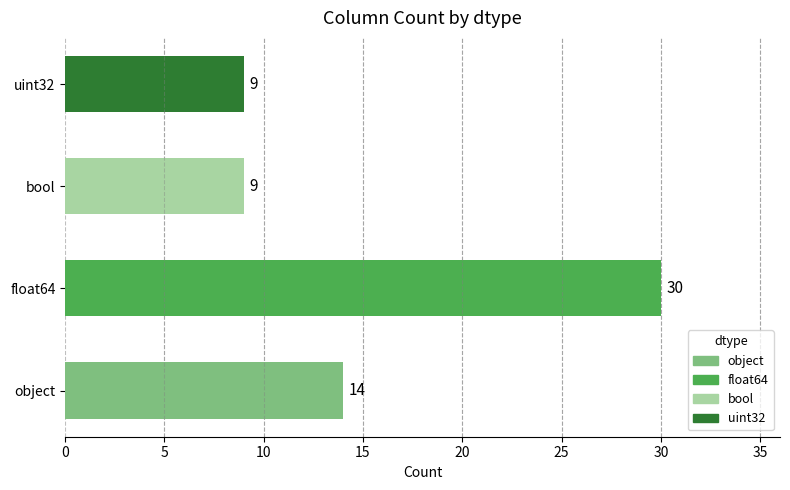

What is the difference between the maximum and minimum values?

21